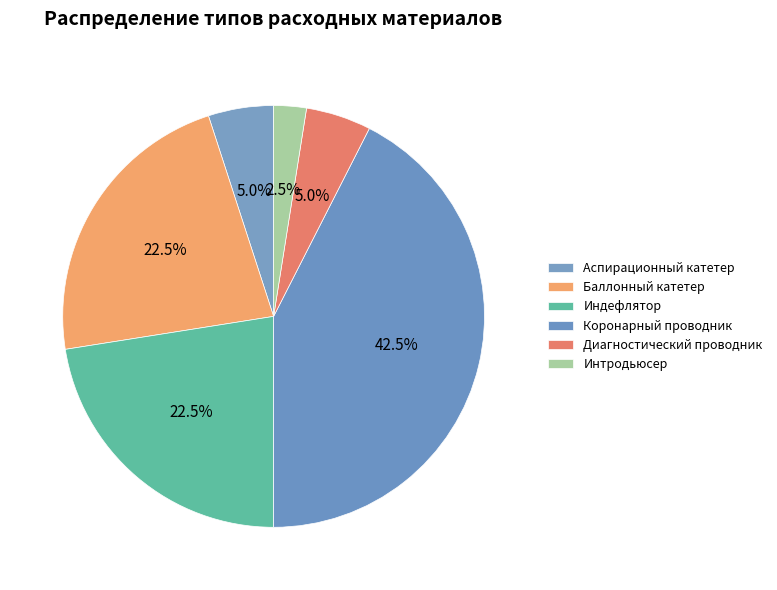

Is it true that Интродьюсер is 2% of the pie?

True